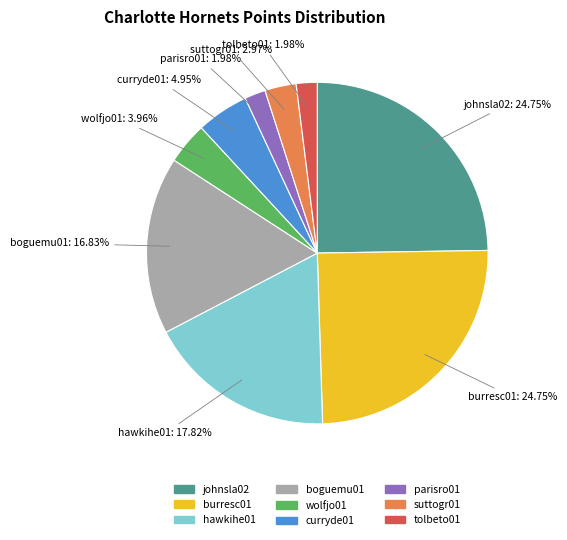

True or false: curryde01 accounts for 5% of the total.

True